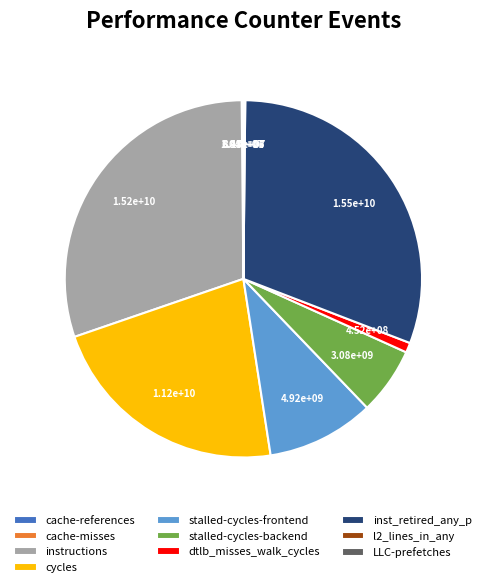

True or false: instructions accounts for 30% of the total.

True